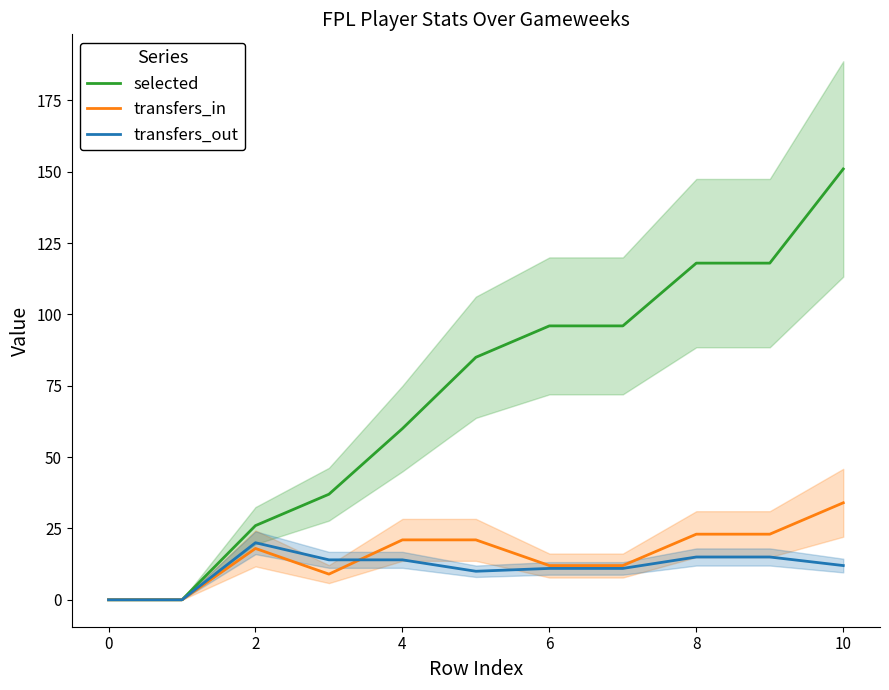

What is the highest value of the transfers_in series?

34